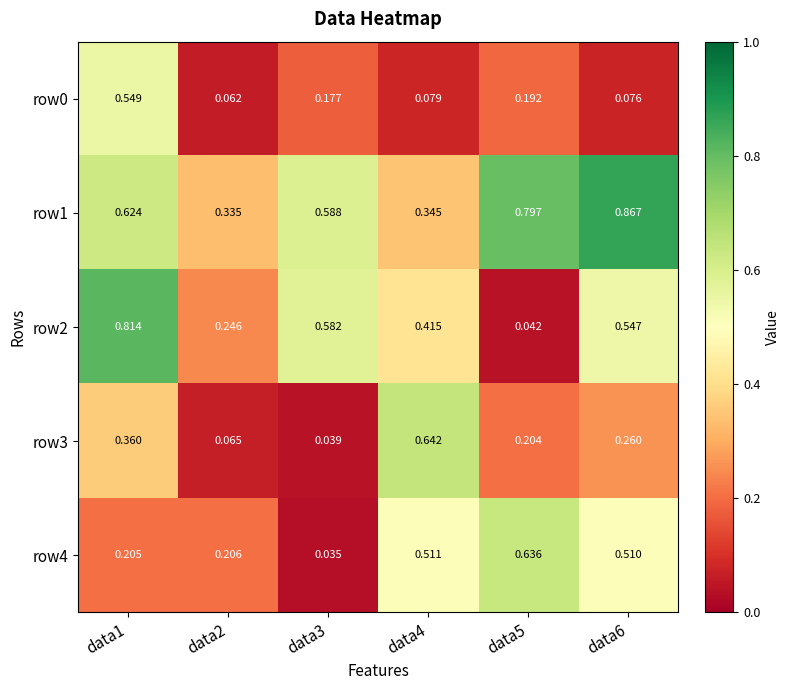

Is the value of row3 at data1 greater than the value of row0 at data6?

Yes